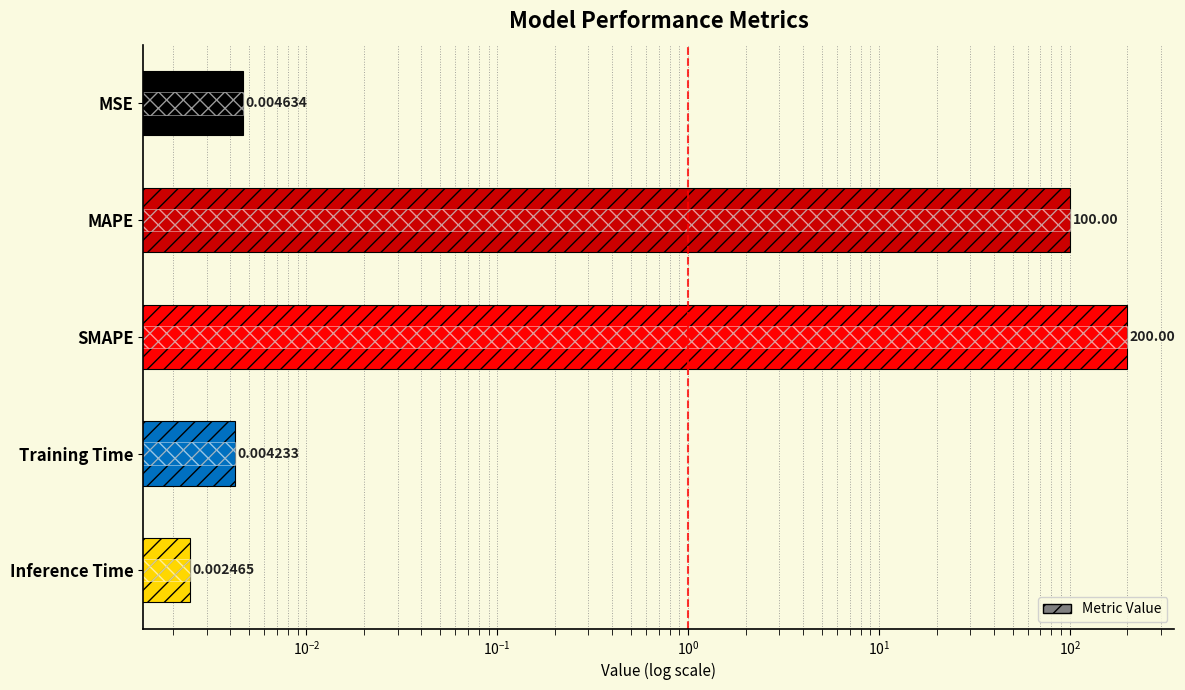

What is the difference between the second highest and second lowest values?

100.0